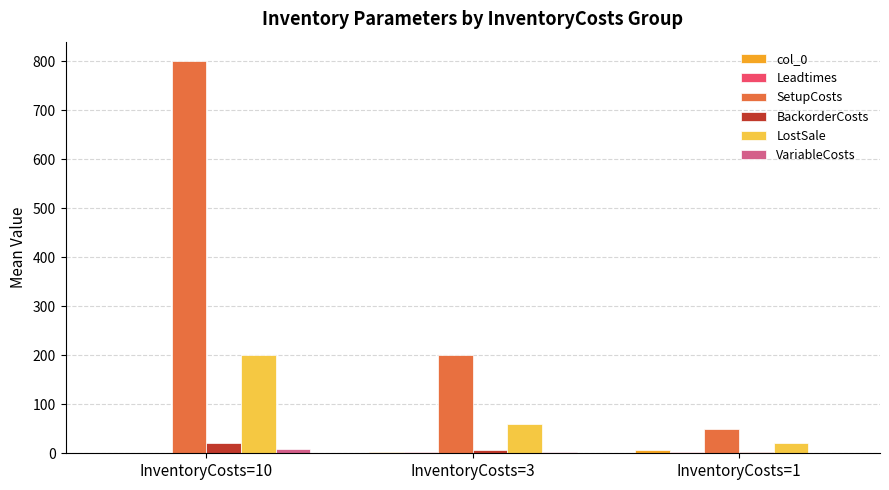

What is the total value across all series at InventoryCosts=10?

1030.0